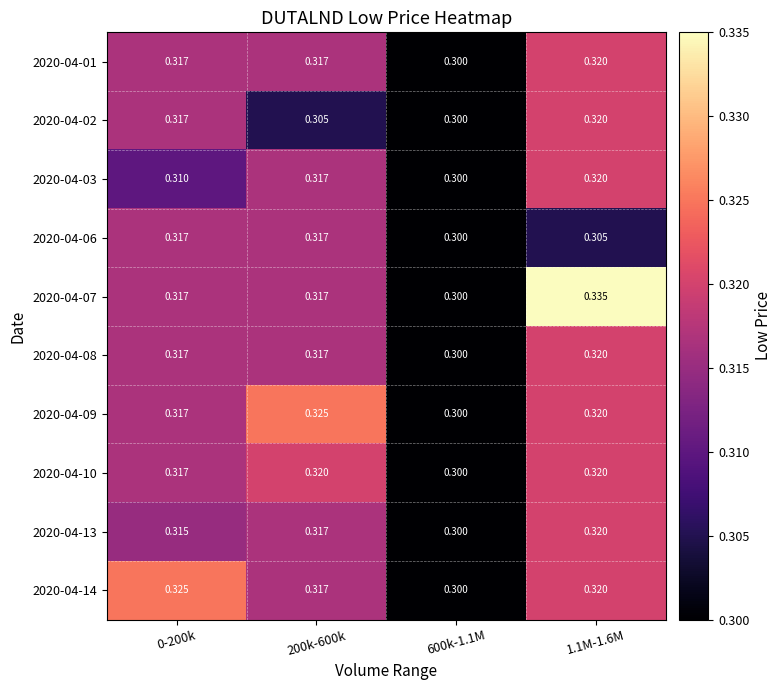

Is the value of 2020-04-03 at 200k-600k greater than the value of 2020-04-06 at 600k-1.1M?

Yes